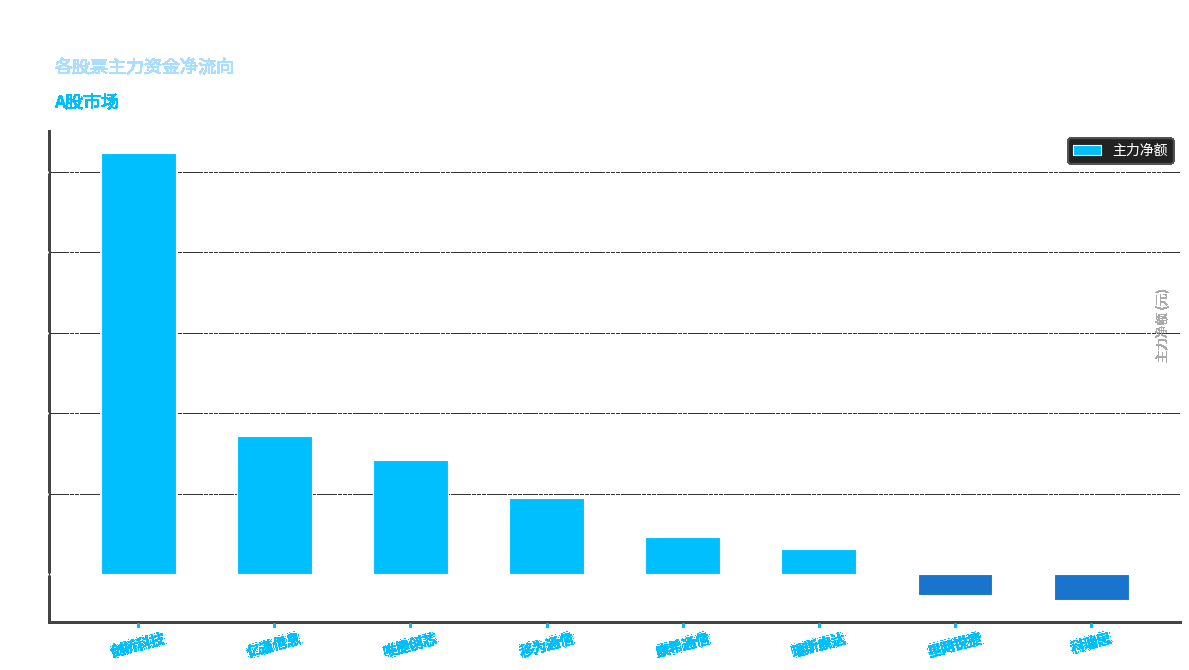

Reading left to right, list all the values displayed in this chart.

剑桥科技=5226737	亿道信息=1719044	唯捷创芯=1416908	移为通信=954802	康希通信=471472	瑞斯康达=311697	星网锐捷=-255689	科瑞思=-317362